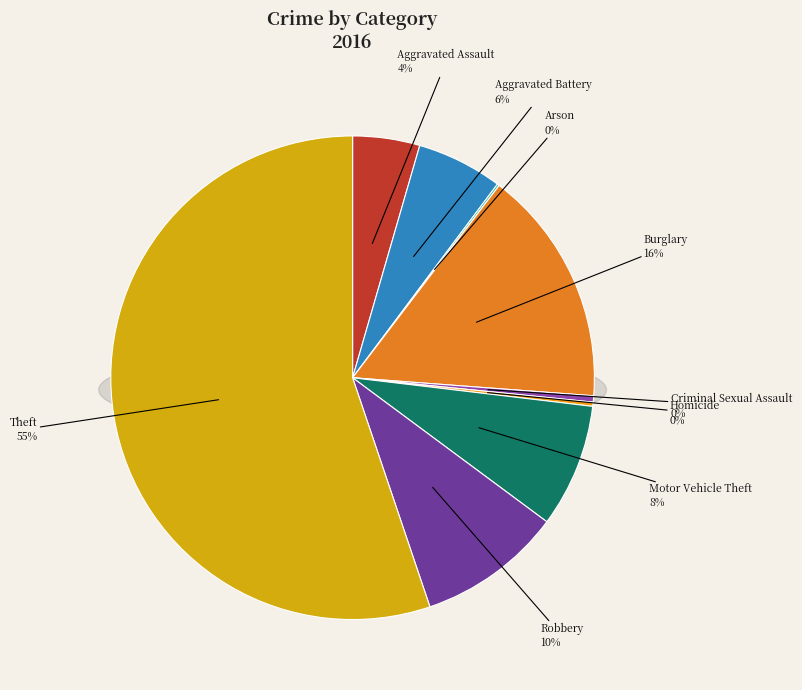

What is the largest slice in the pie chart?

Theft